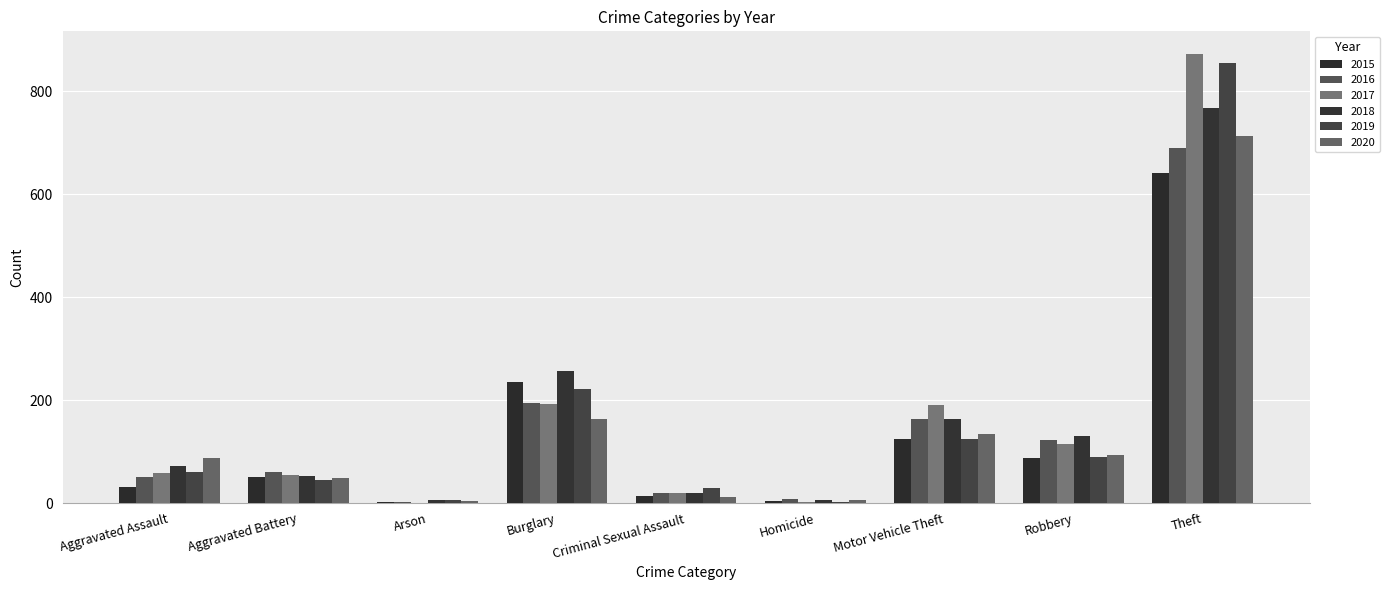

At how many categories does at least one series exceed 612?

1